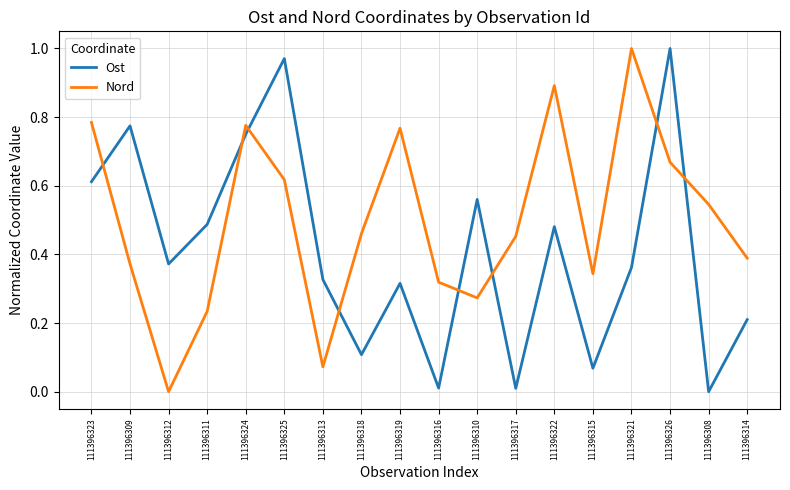

How many intersections are there between Nord and Ost?

8